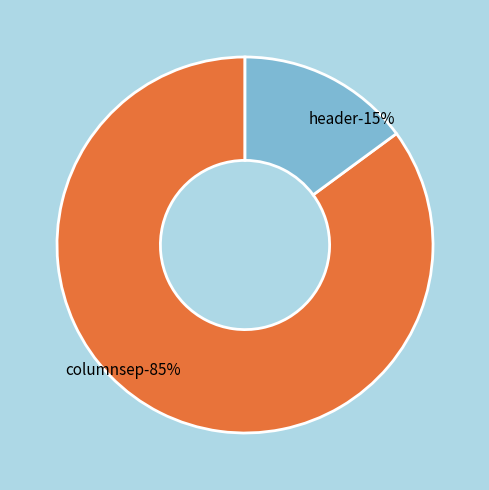

To the nearest percent, what percentage of the pie is header?

15%